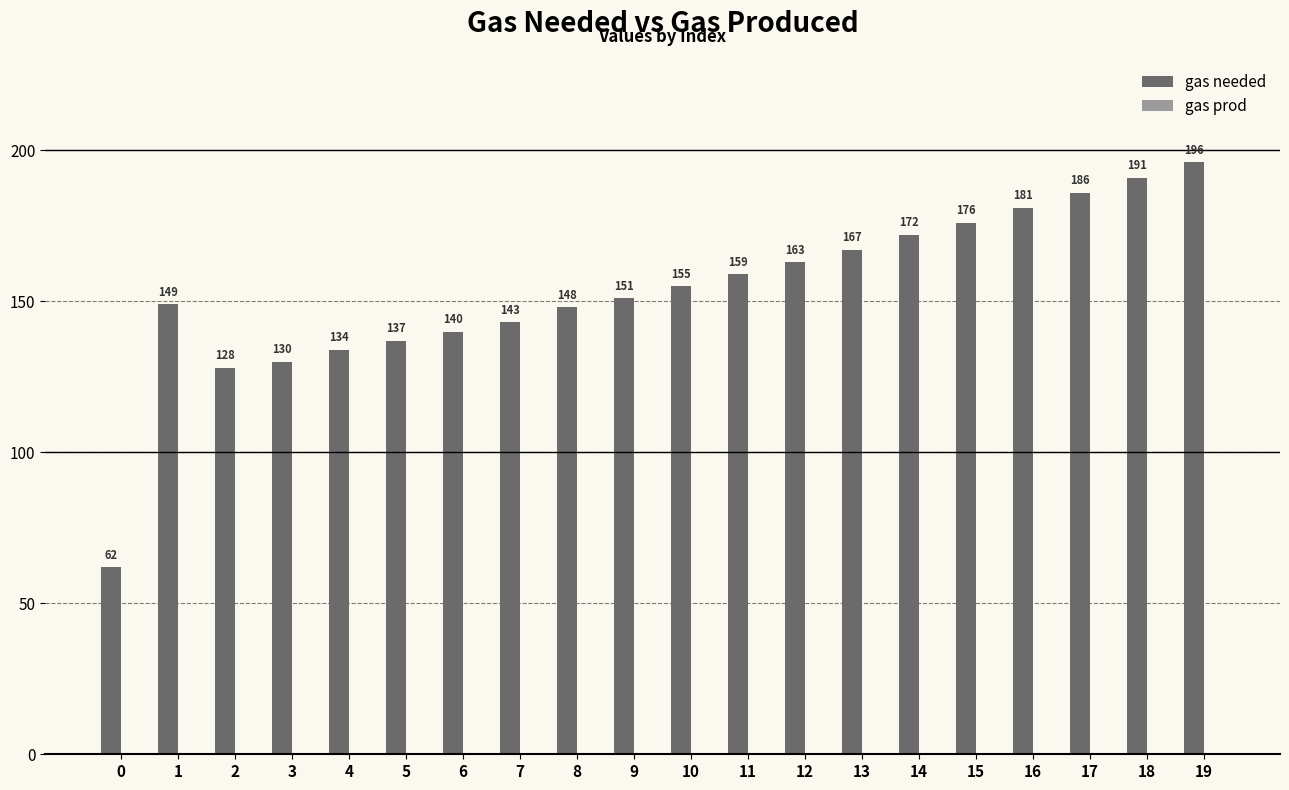

Does the chart contain stacked bars?

No